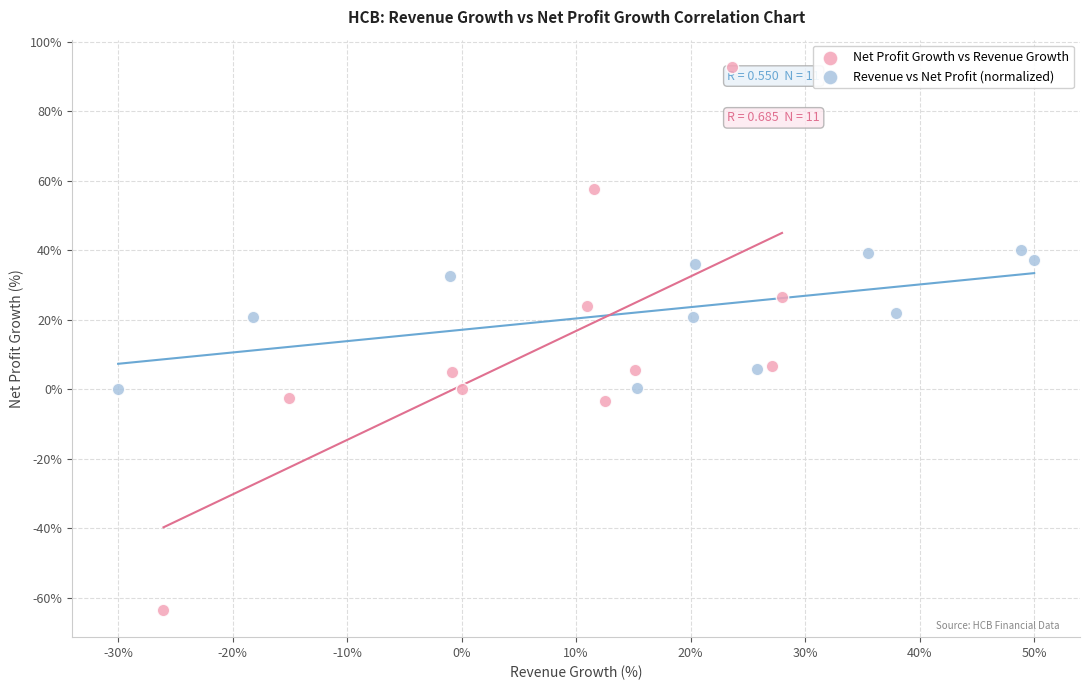

What are all the series names shown in the legend?

Net Profit Growth vs Revenue Growth, Revenue vs Net Profit (normalized)